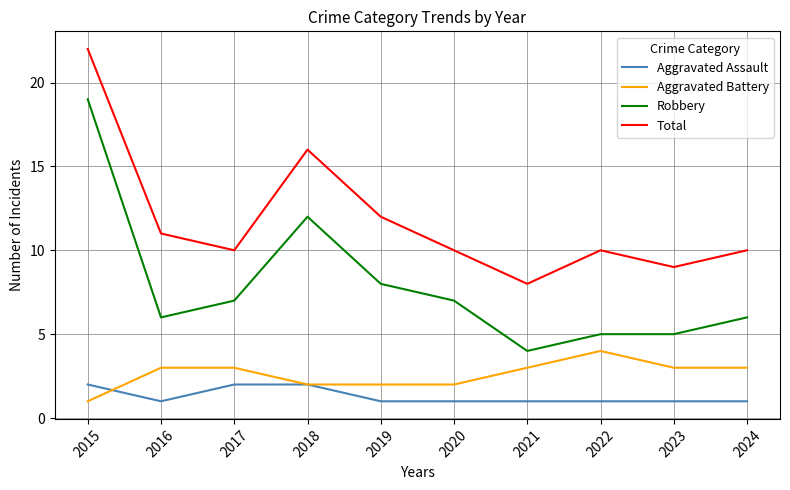

Which series has the widest spread of values?

Robbery